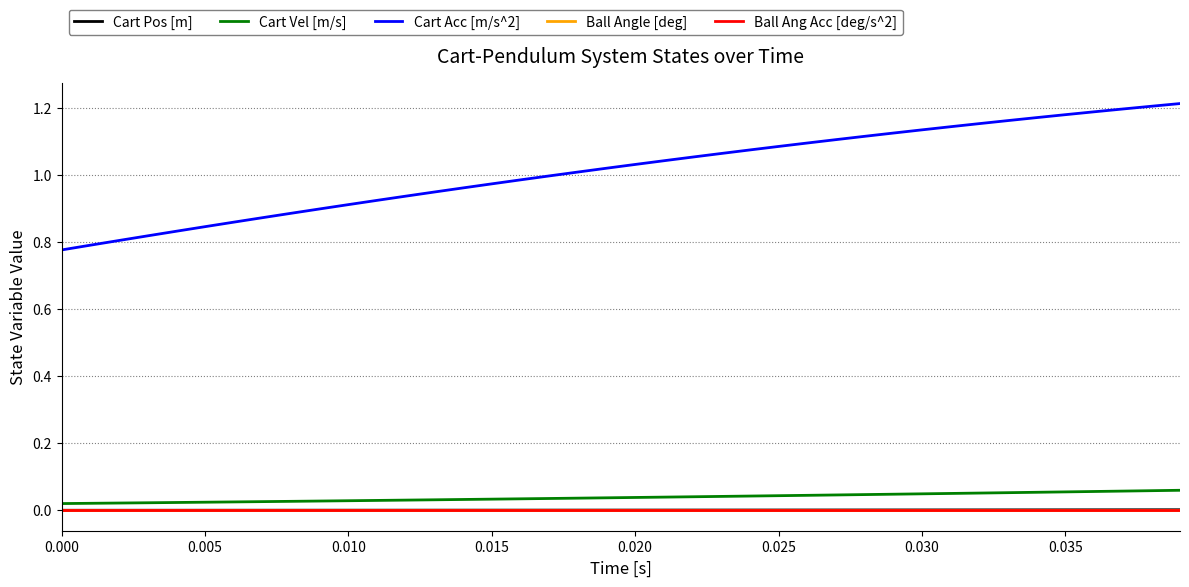

Rank the series by their maximum value, from highest to lowest.

Cart Acc [m/s^2], Cart Vel [m/s], Cart Pos [m], Ball Angle [deg], Ball Ang Acc [deg/s^2]